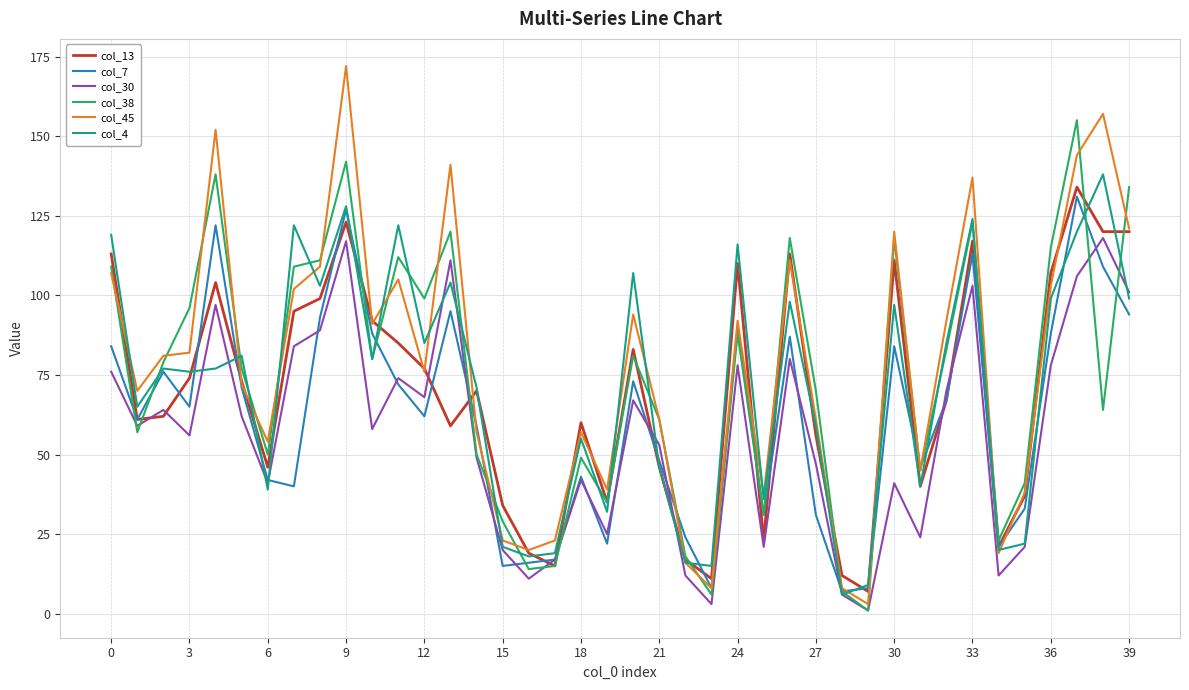

What is the maximum value shown in the chart?

172